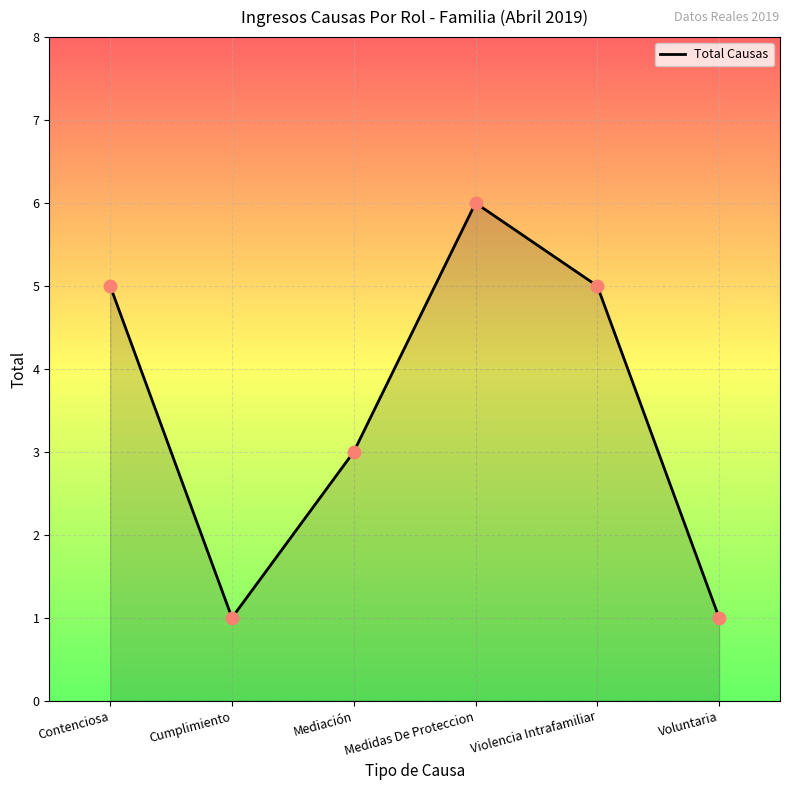

What is the ratio of the value at Medidas De Proteccion to the value at Voluntaria?

6.0